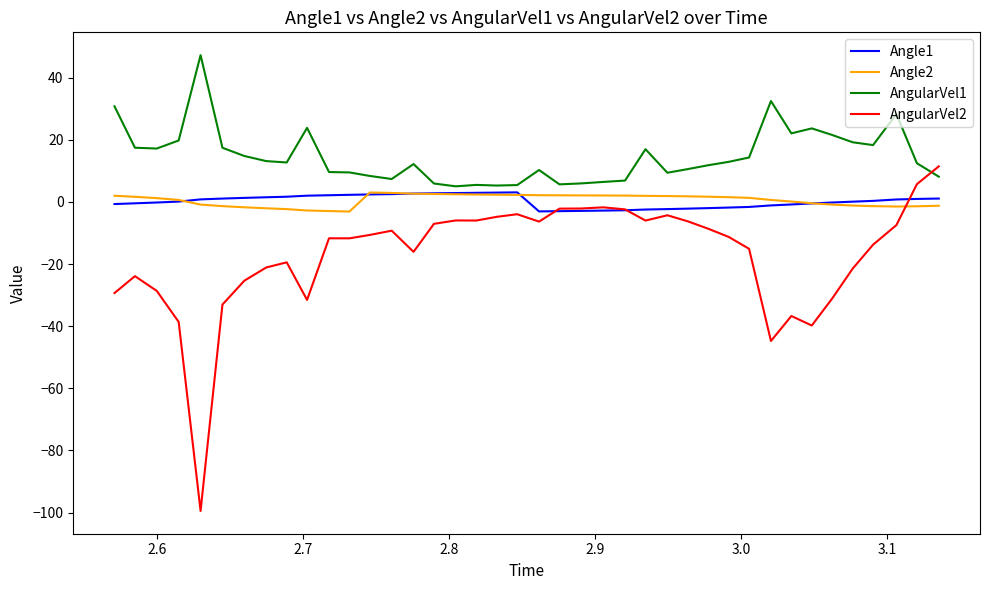

Which series has the largest total across all categories?

AngularVel1